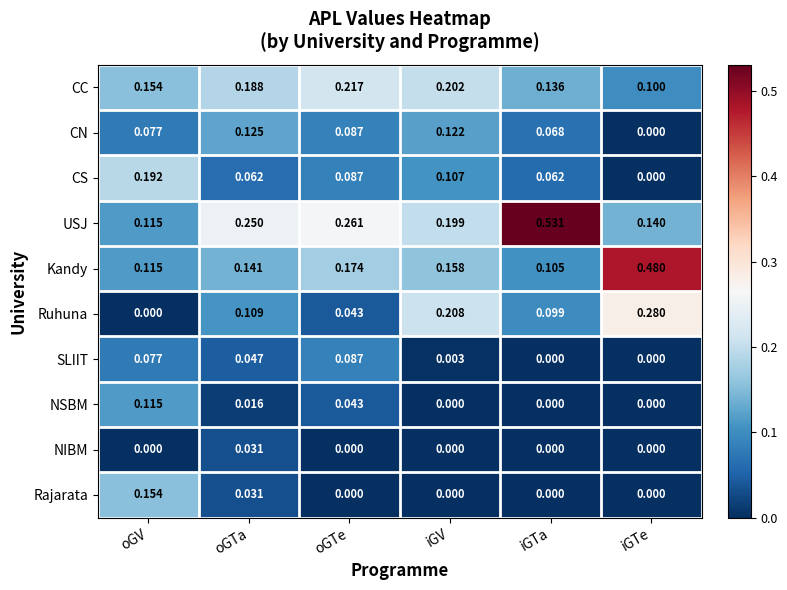

How many data points does each series have?

6